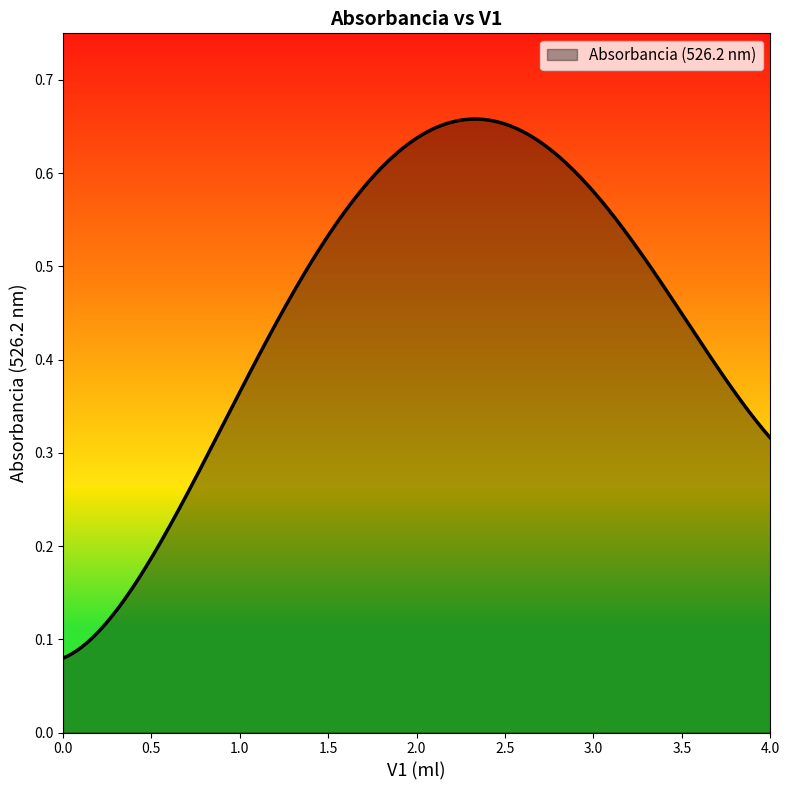

How many values are between 0 and 1?

300